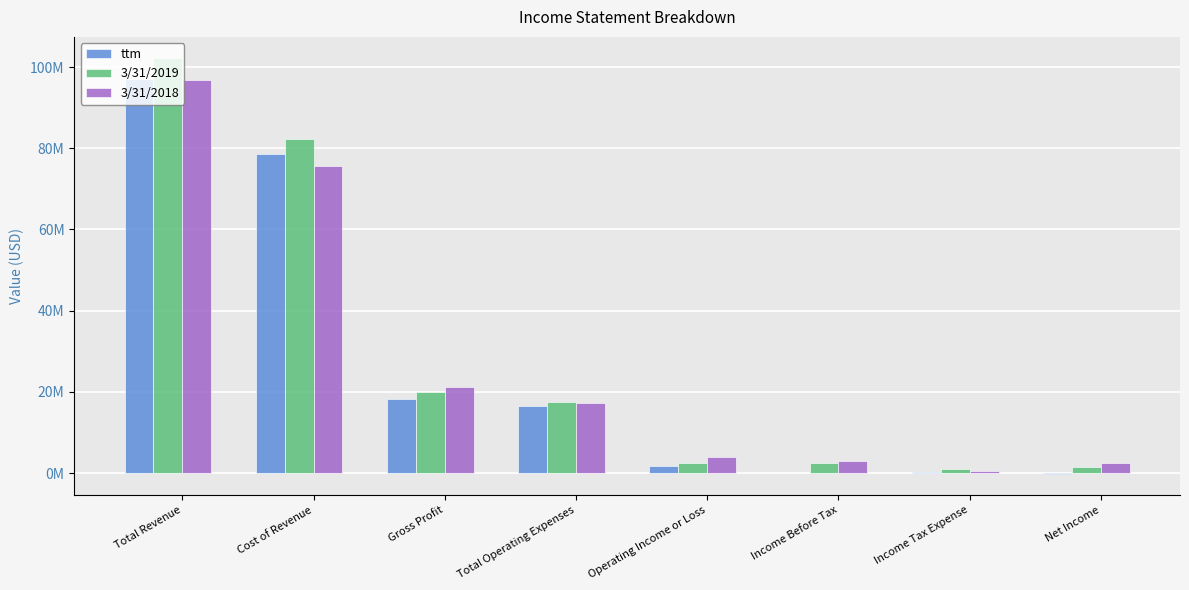

What are all the series names shown in the legend?

ttm, 3/31/2019, 3/31/2018